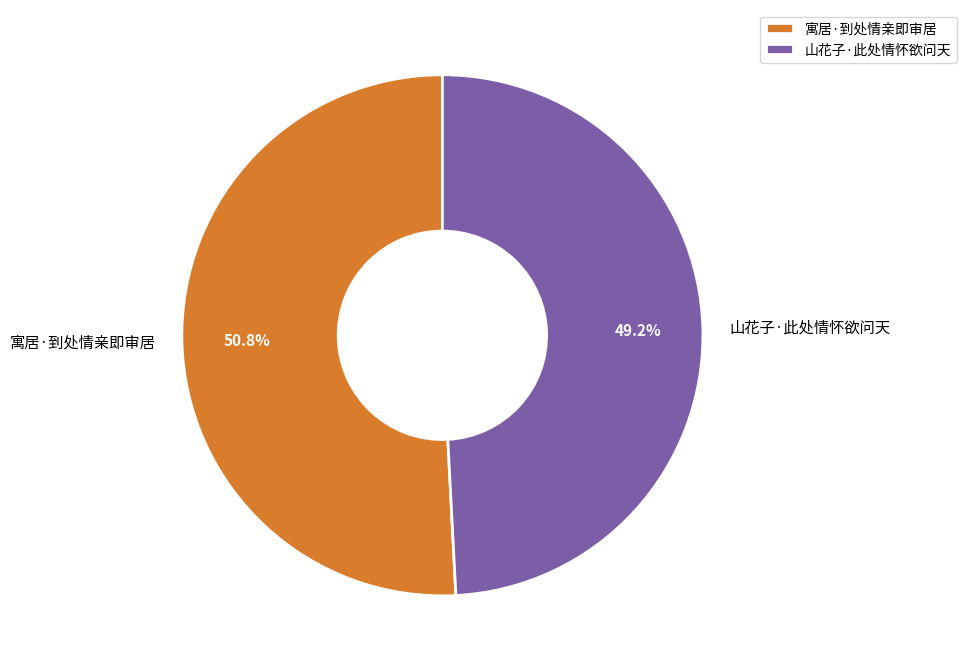

Which slice is the smallest?

山花子·此处情怀欲问天